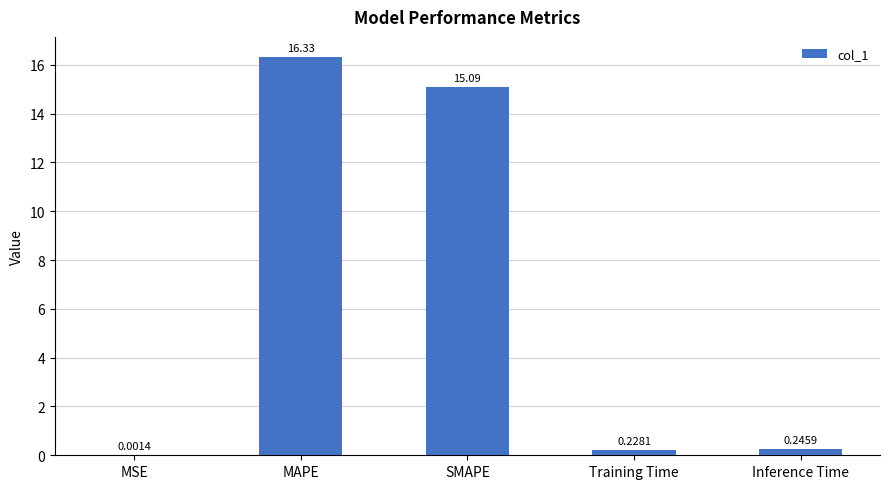

Are the bars horizontal?

No